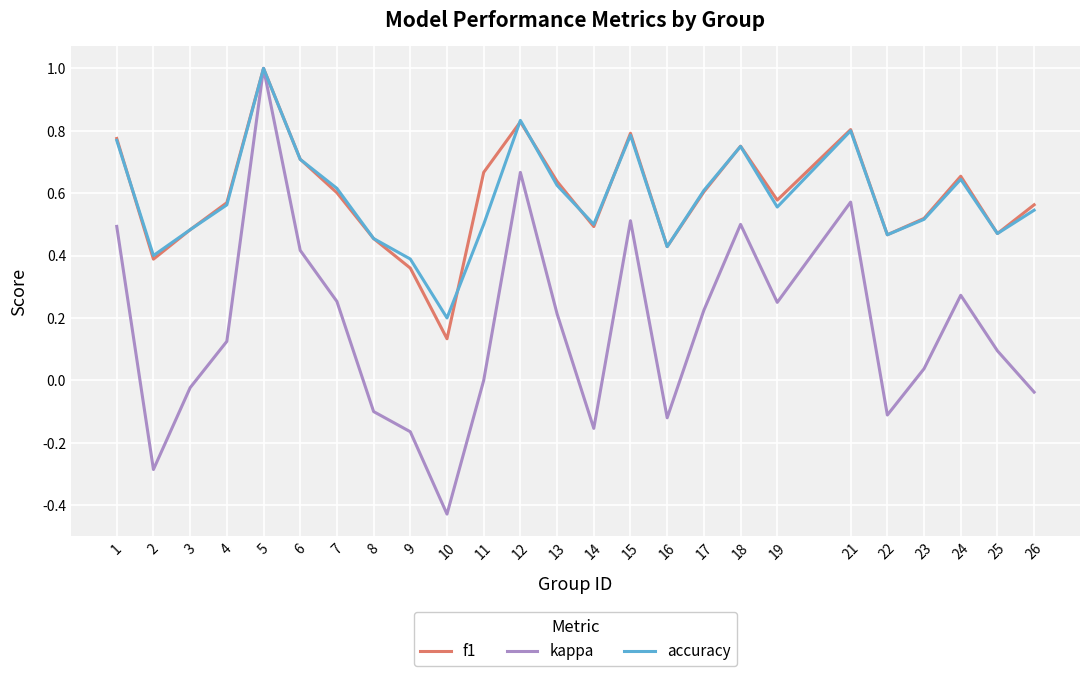

Which series has the widest spread of values?

kappa